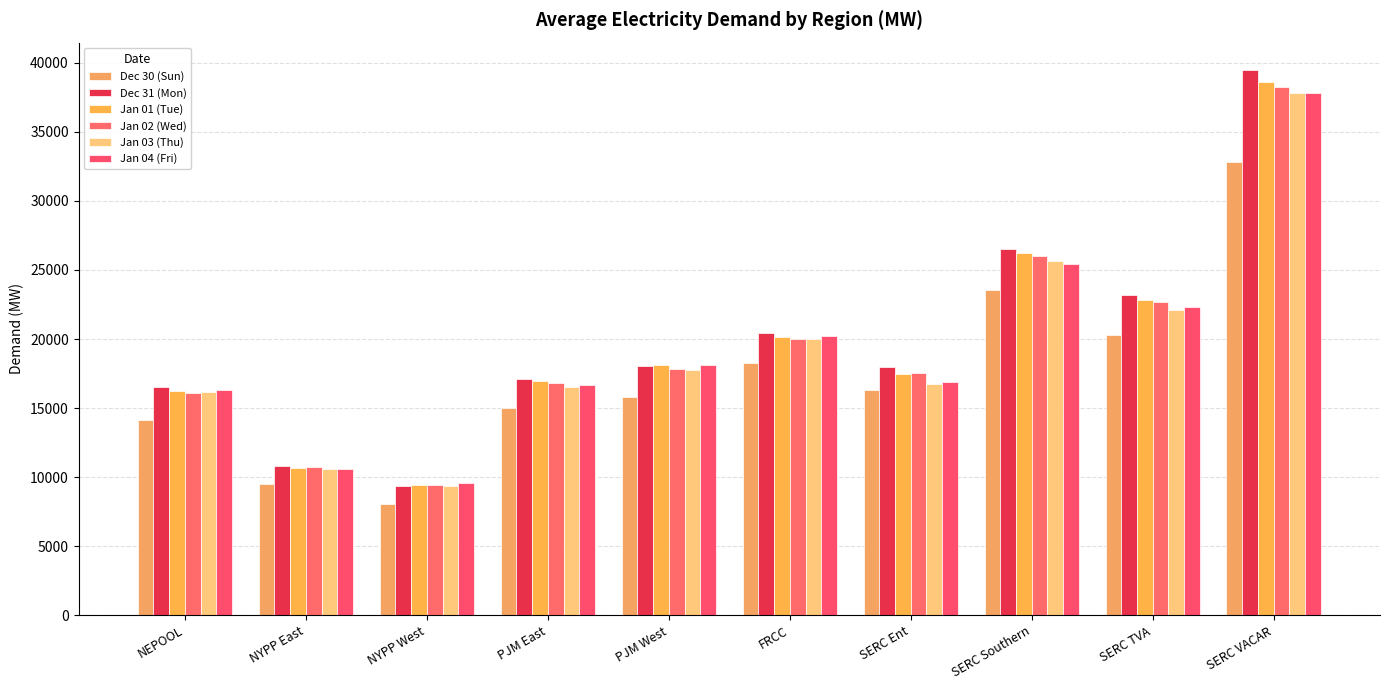

How many values in the Dec 30 (Sun) series are below 16344?

5